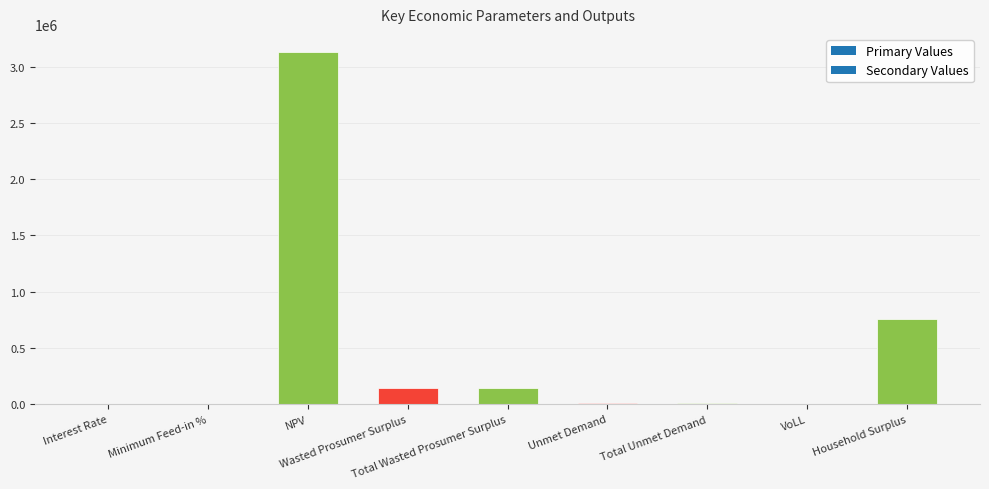

What is the difference between the values at Minimum Feed-in % and Total Unmet Demand?

7661.2